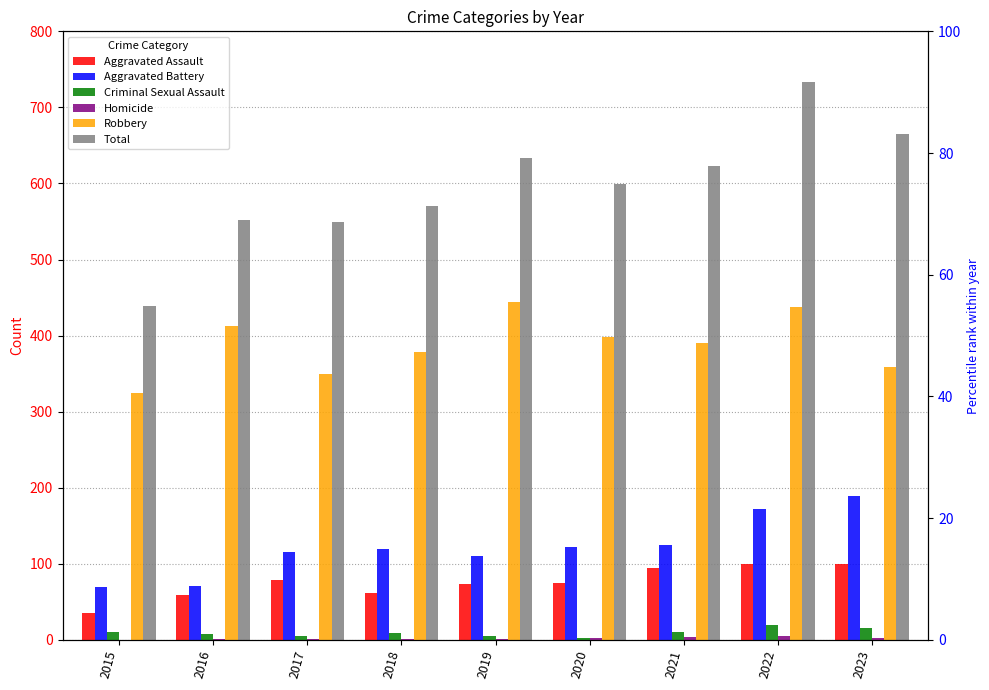

What is the total value across all series at 2023?

1330